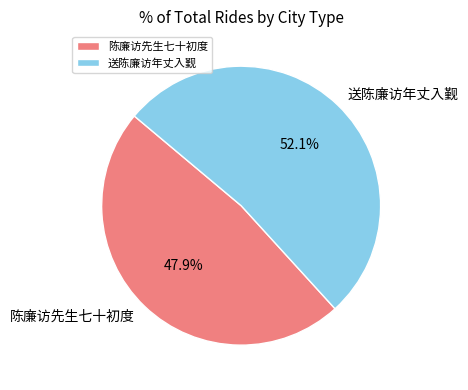

How many segments does this pie chart have?

2